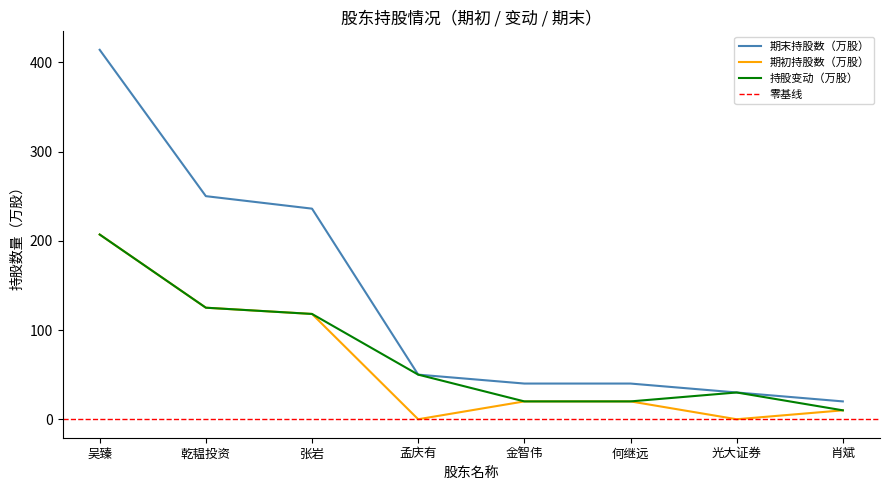

True or false: 持股变动（万股） has a value of 20 at 金智伟.

True